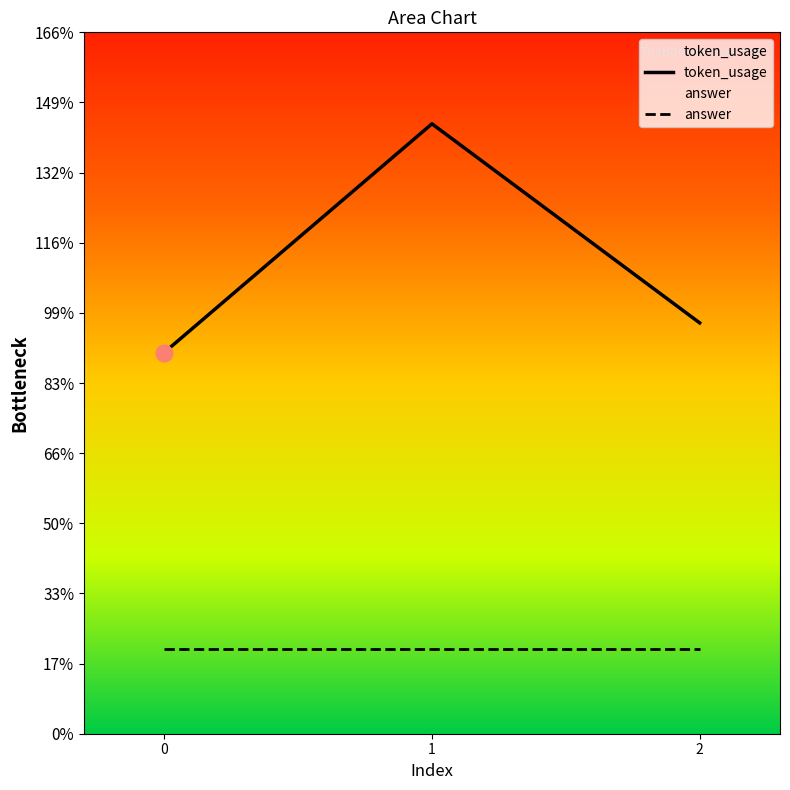

True or false: answer has a value of 34 at 2.

False